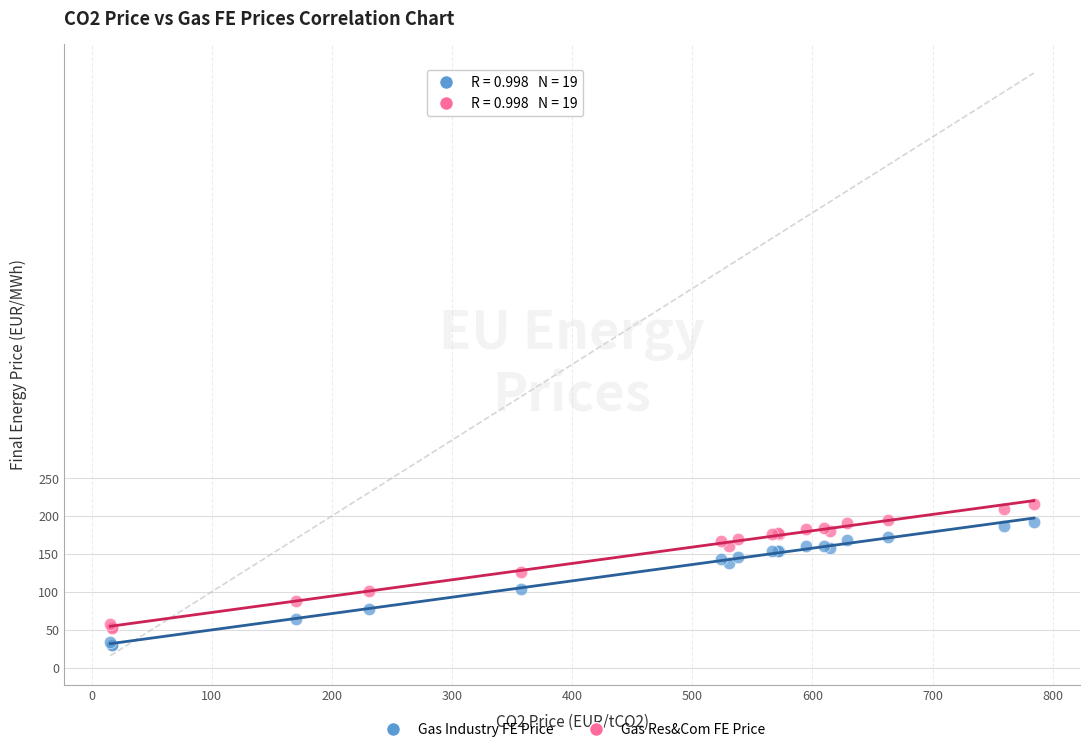

Which series reaches the minimum Y coordinate?

Gas Industry FE Price